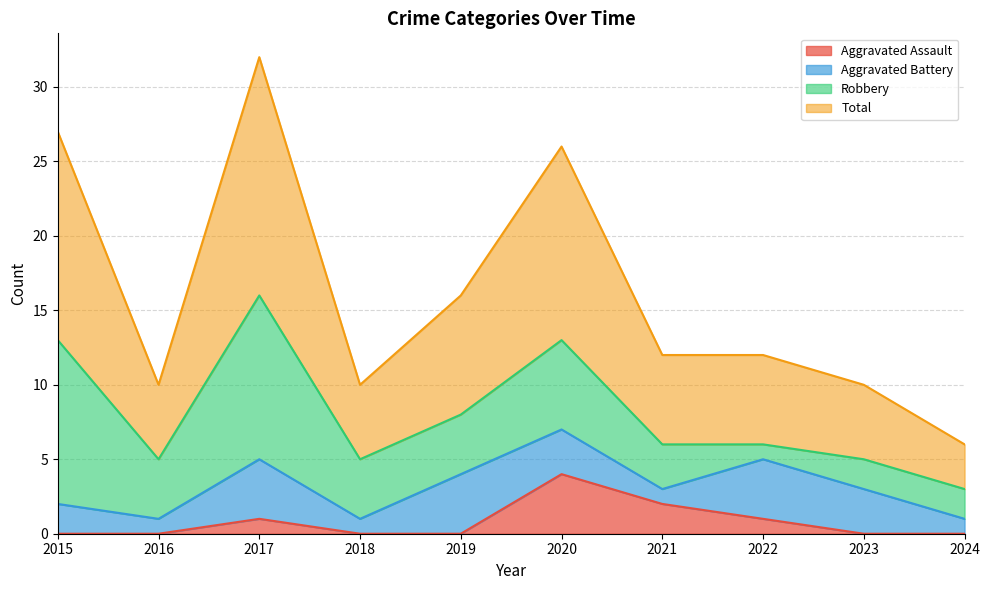

Between 2018 and 2019, which is larger?

2018